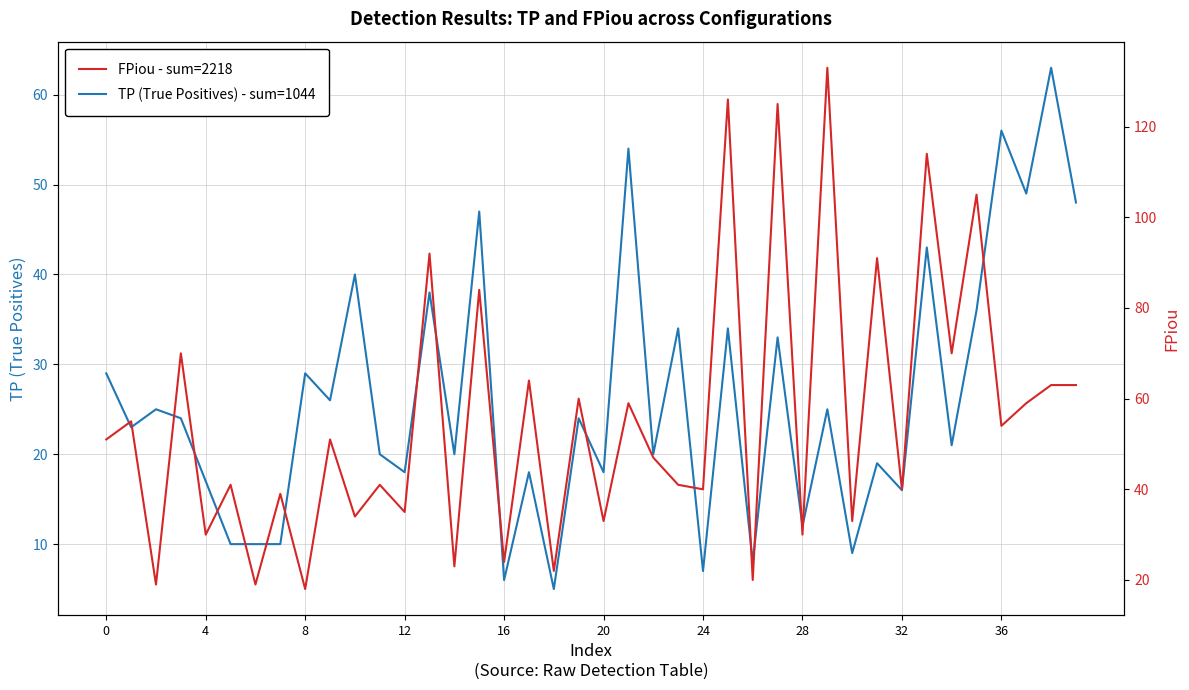

What is the maximum value for TP (True Positives) - sum=1044?

63